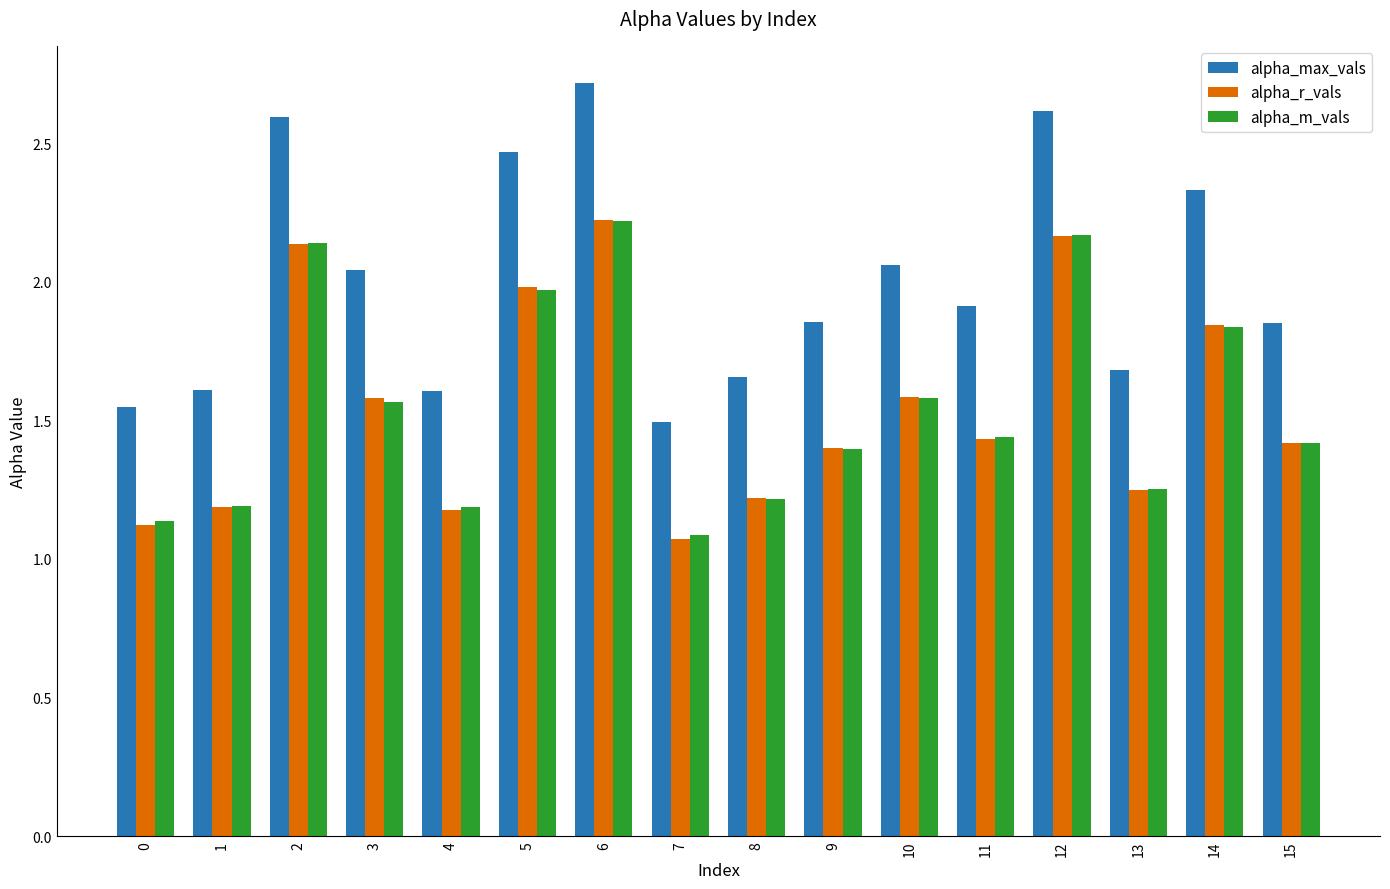

Which series has the largest total across all categories?

alpha_max_vals